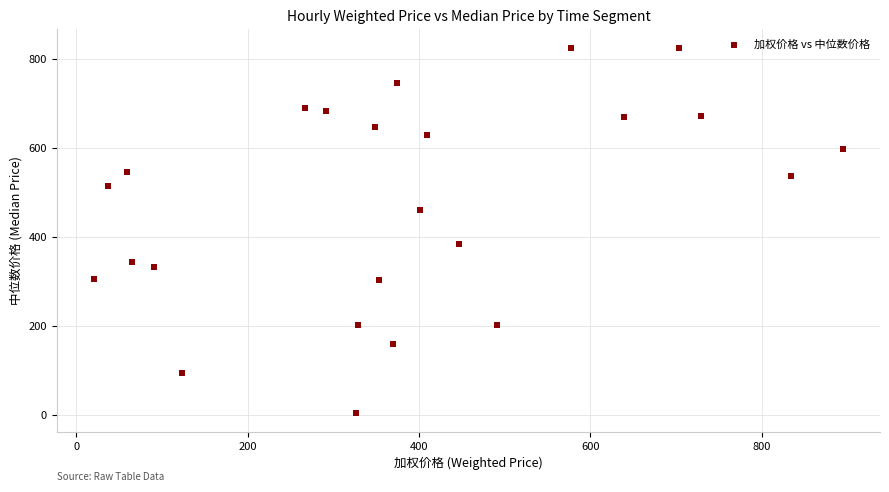

What Y value in the scatter plot is closest to 414?

384.2